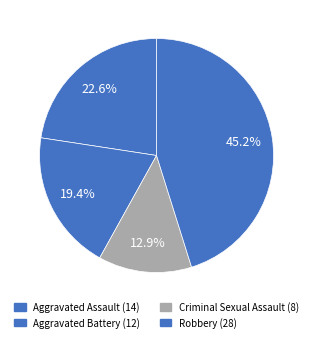

Does any single category account for the majority?

No